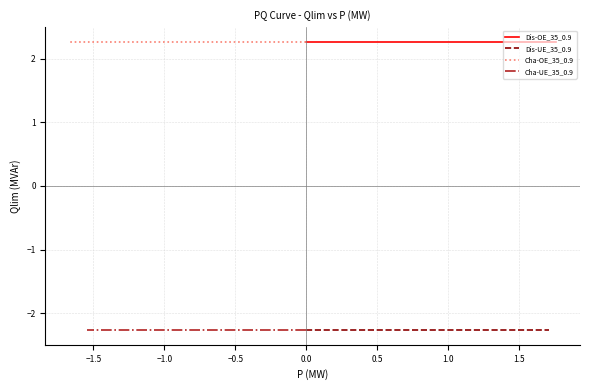

True or false: Dis-OE_35_0.9 and Cha-OE_35_0.9 intersect in this chart.

False